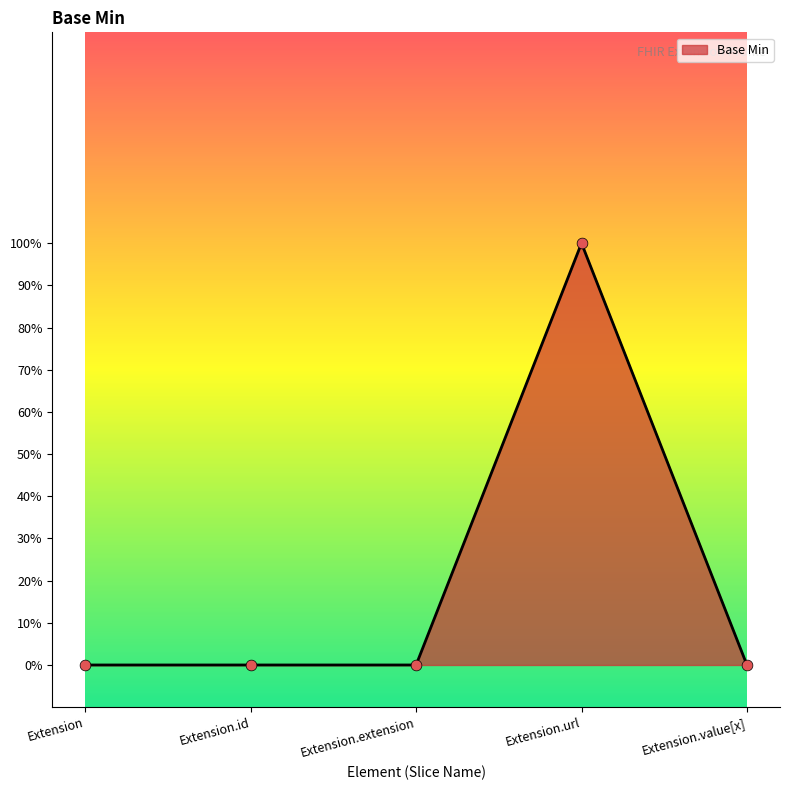

Between Extension.value[x] and Extension.url, which is larger?

Extension.url